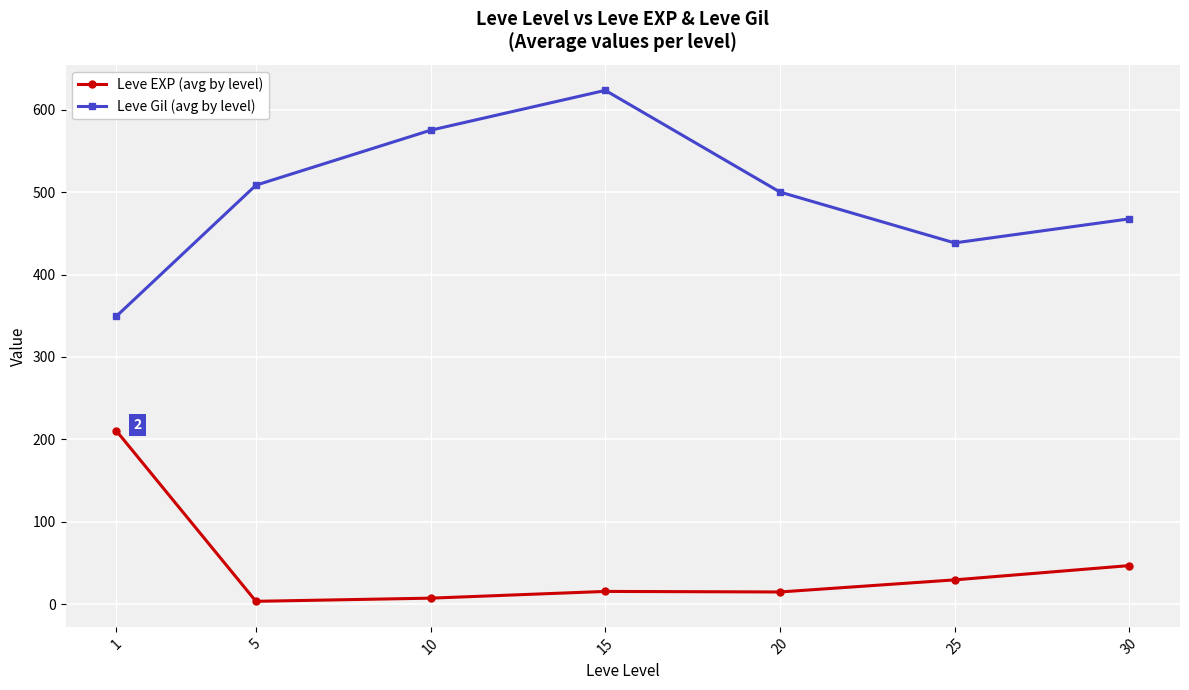

Is this an area chart (filled region under the line)?

No